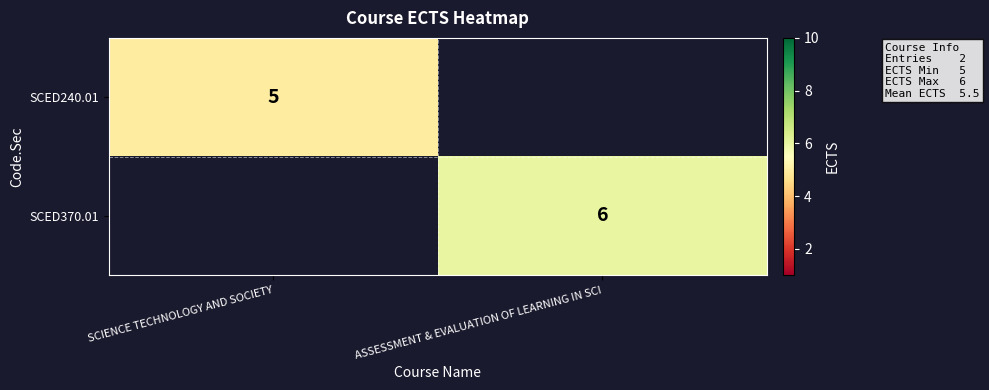

The SCED370.01 series shows 6 at ASSESSMENT & EVALUATION OF LEARNING IN SCI. True or false?

True